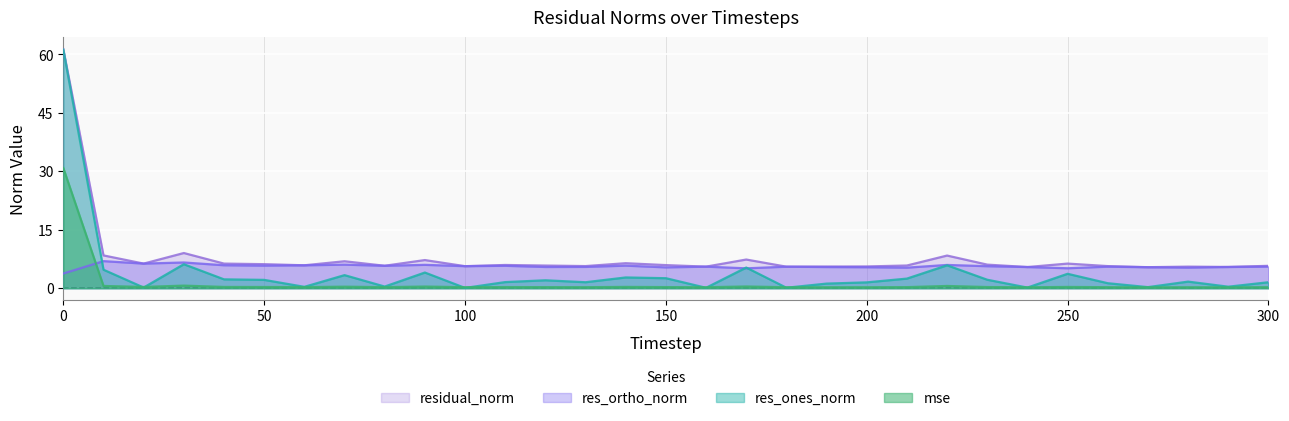

What is the value of the res_ortho_norm point at the 10th from the left?

6.0